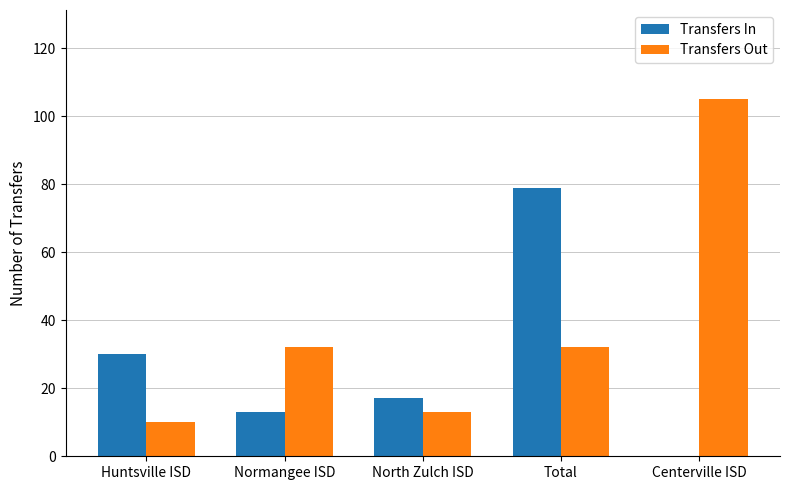

What is the approximate value of Transfers Out at Normangee ISD?

32